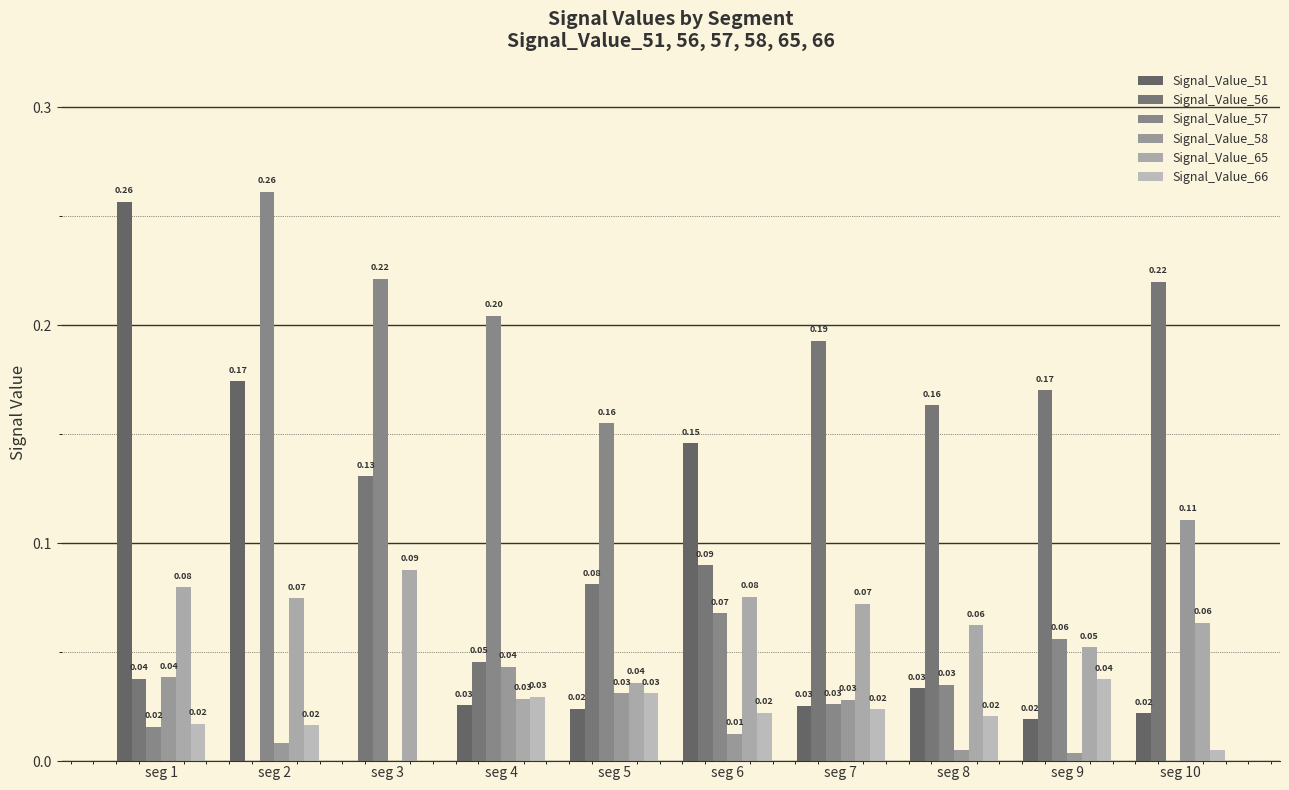

What is the sum of the Signal_Value_57 values at seg 2 and seg 4?

0.5